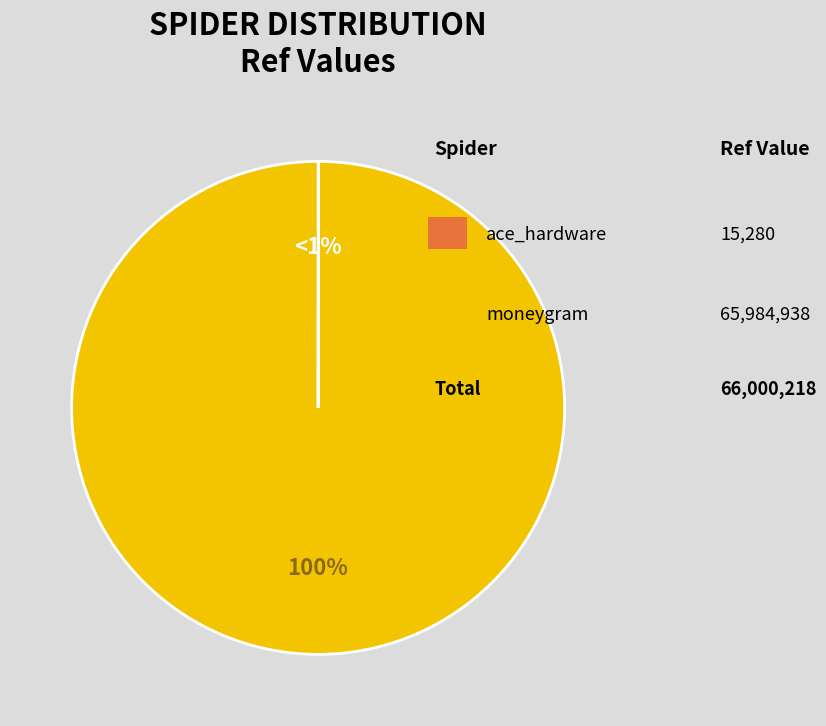

Which category has the biggest portion of the pie?

moneygram